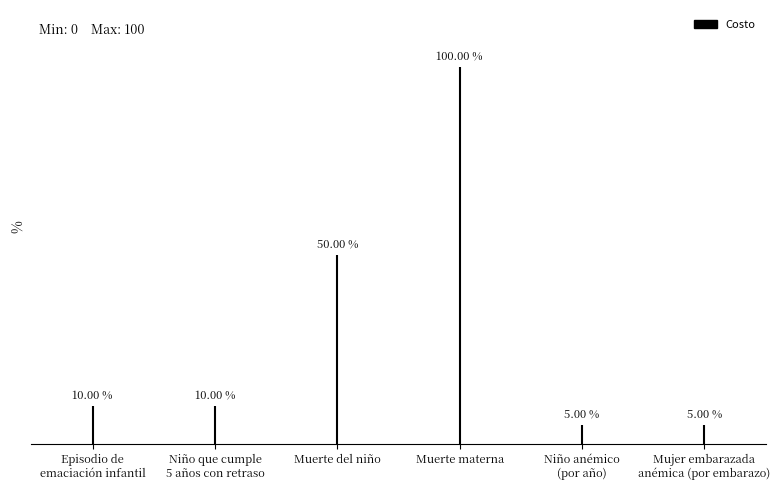

What is the label of the 1st bar from the right?

Mujer embarazada
anémica (por embarazo)